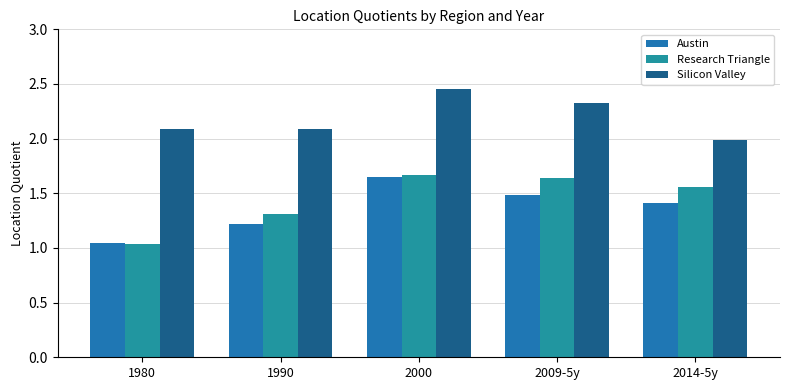

What is the label of the 2nd bar from the left?

1990